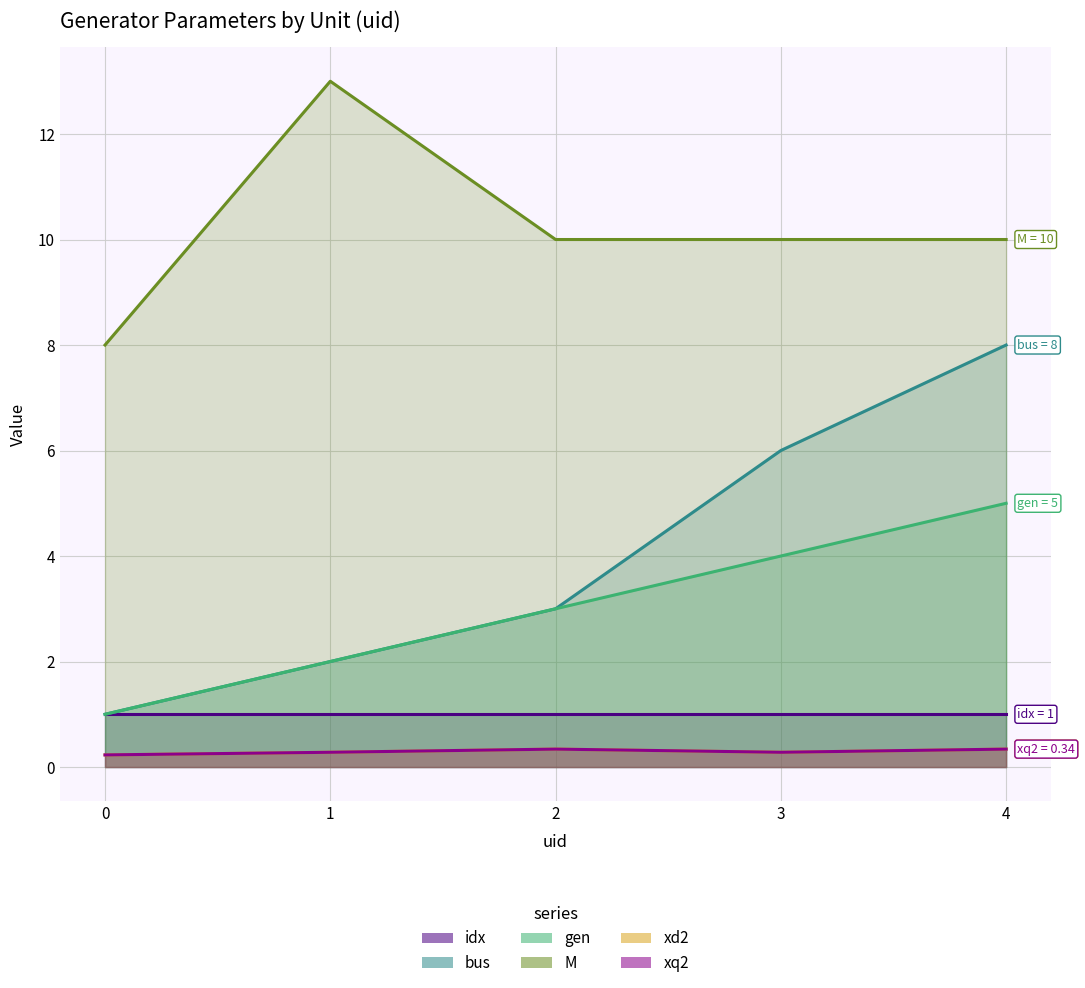

True or false: M line and xq2 line intersect in this chart.

False